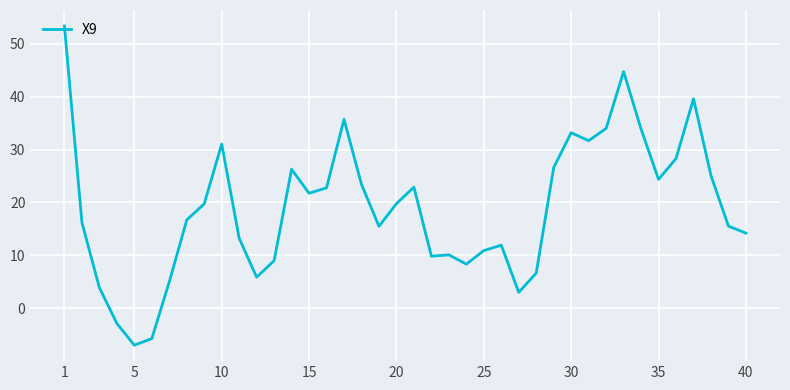

What is the minimum value shown in the chart?

-7.0